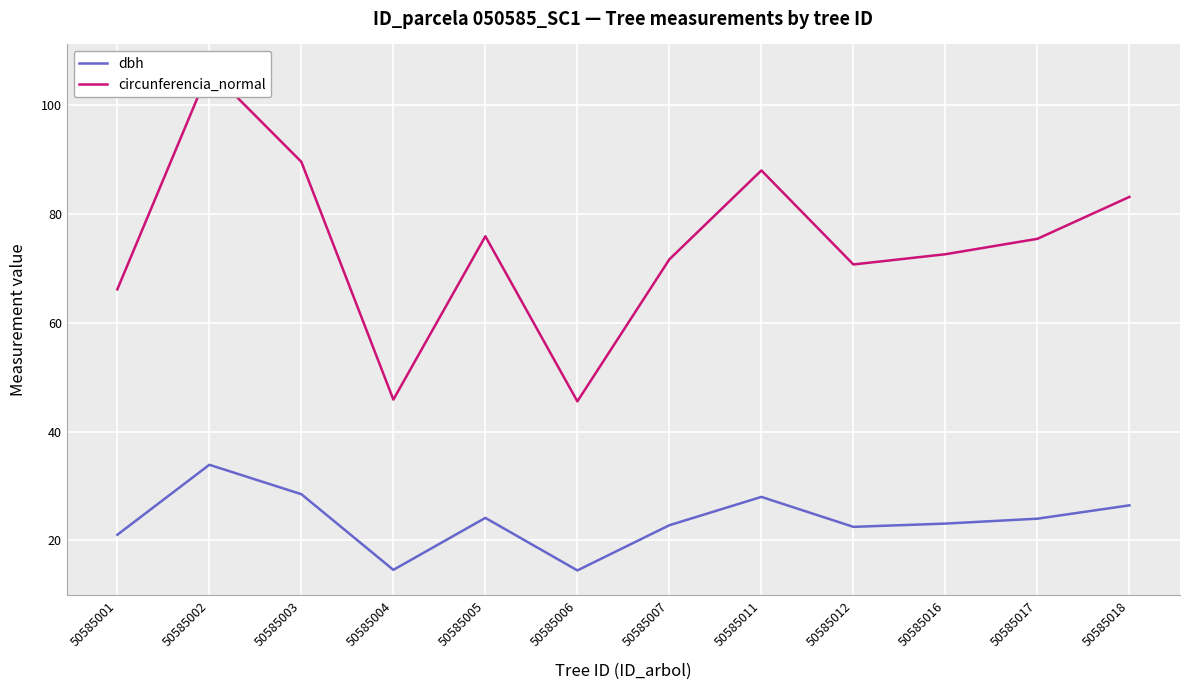

At which label does circunferencia_normal reach its peak?

50585002